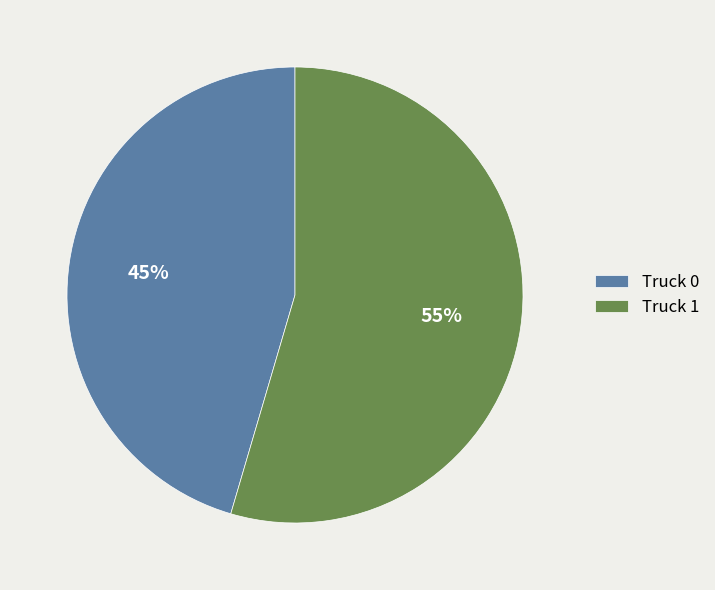

Count the number of slices in the pie.

2